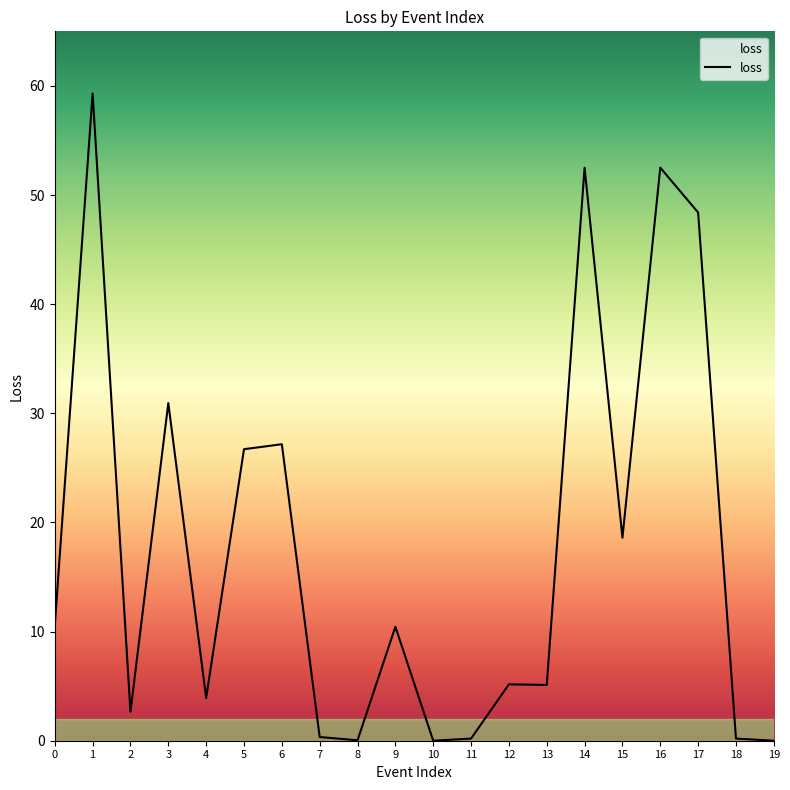

Between 2 and 13, which is larger?

13